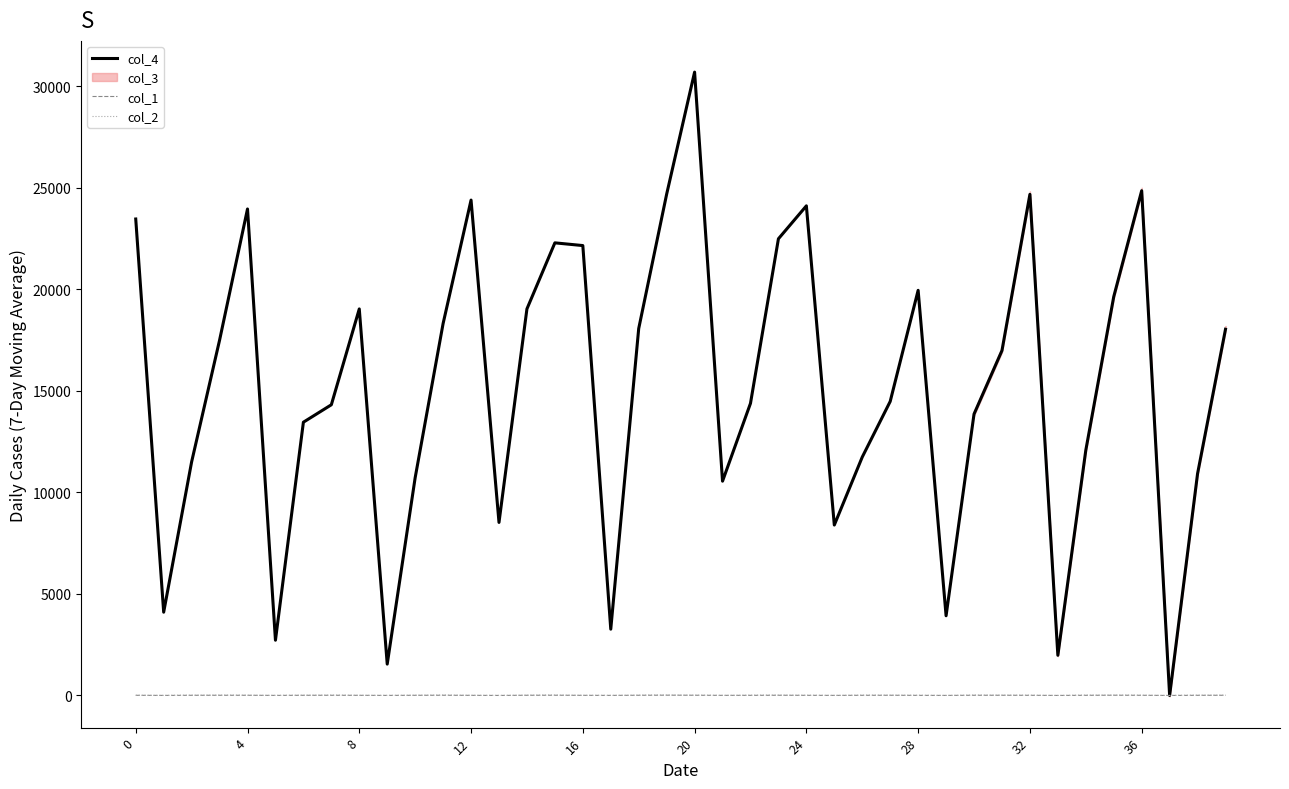

True or false: col_4 has more than 2 interior local peaks.

True